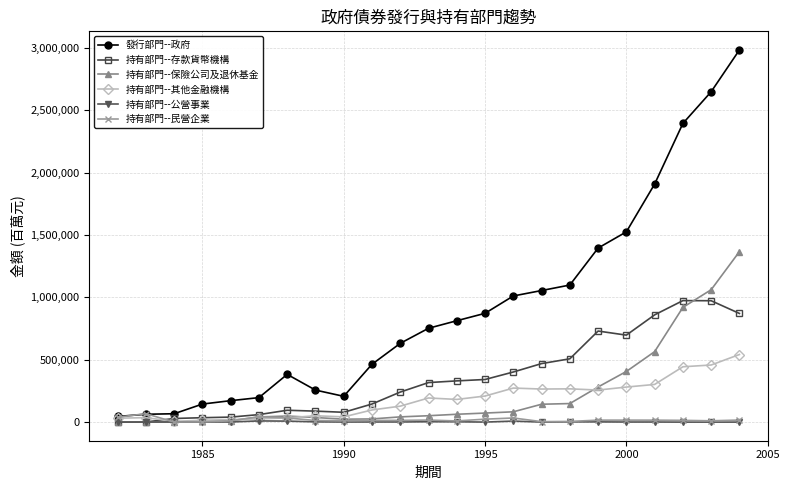

Which series has the largest range (max minus min)?

發行部門--政府